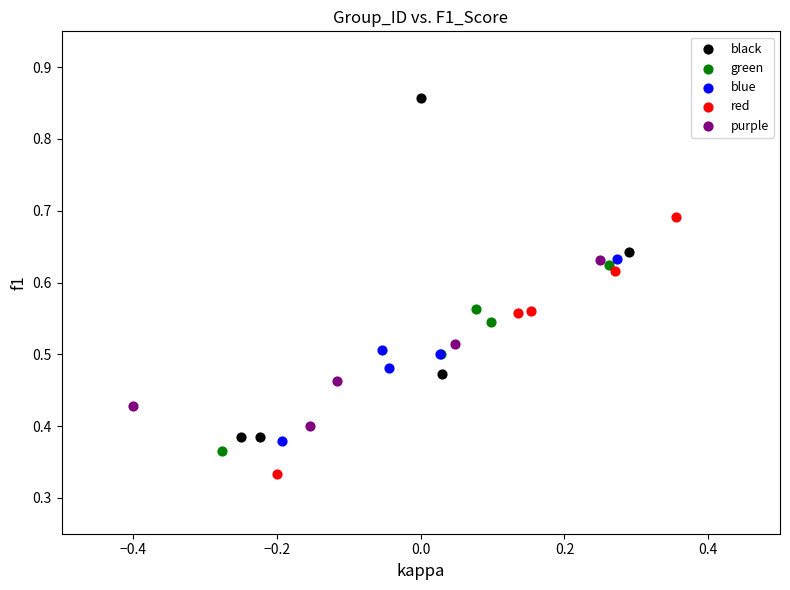

Which series reaches the minimum Y coordinate?

red